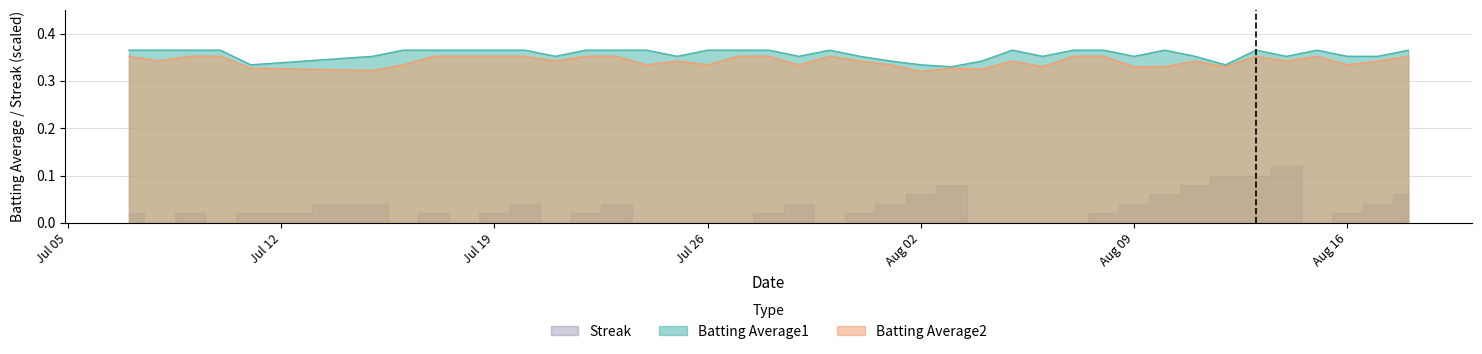

Which category has the lowest value across all series?

Aug 02